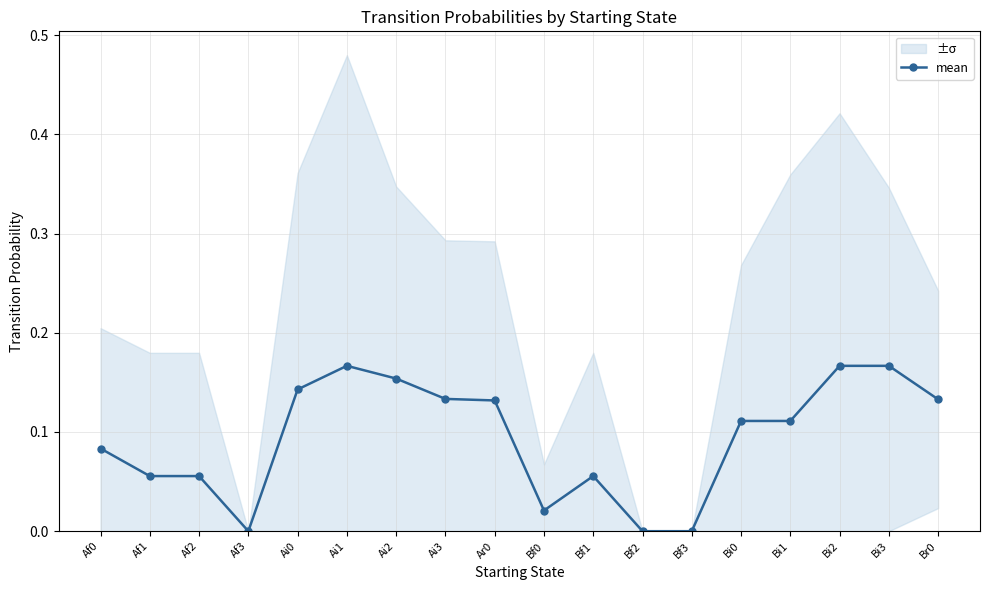

Read the value at Ai3.

0.1